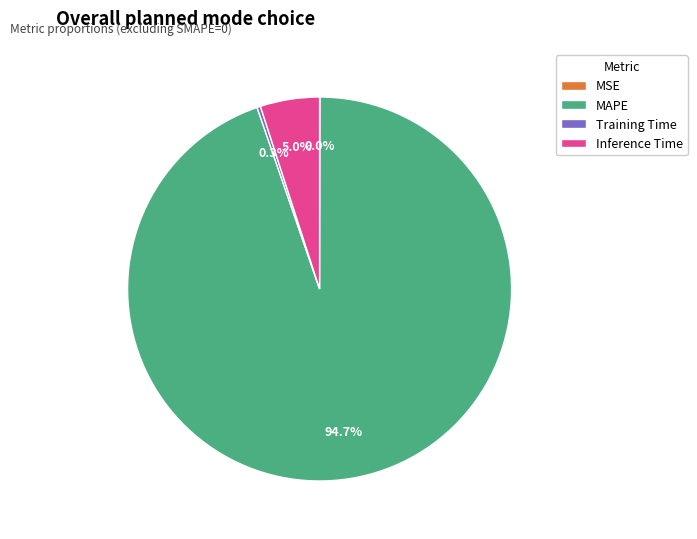

What percentage is NOT represented by Inference Time?

95.0%